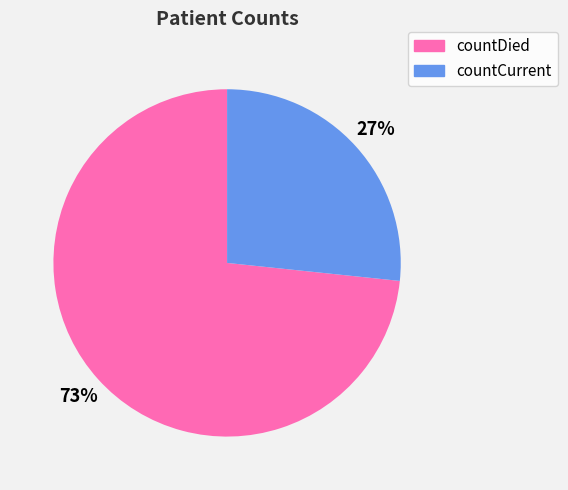

Does countCurrent represent more than half of the total?

No